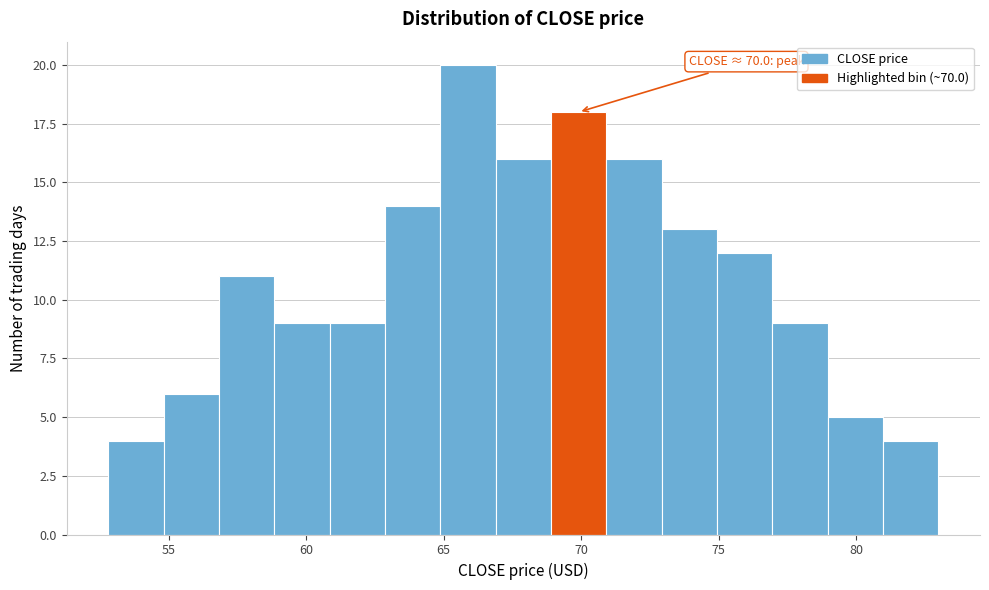

Which range on the x-axis has the tallest bar?

65 to 67